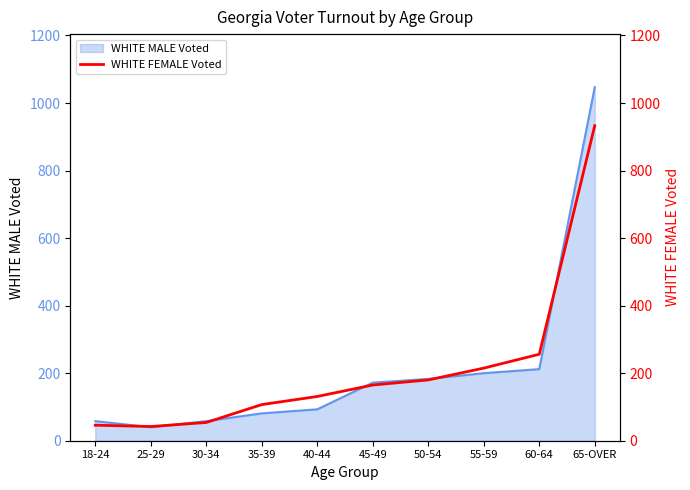

Between 50-54 and 60-64, which is larger?

60-64